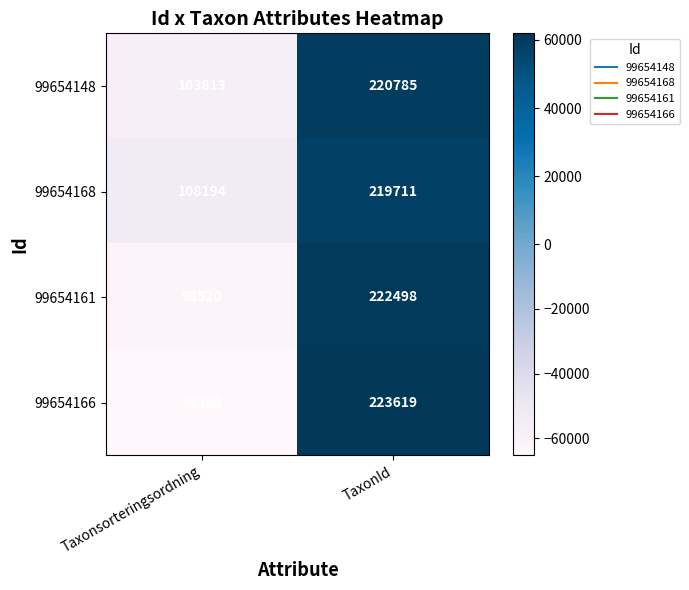

Is the value of 99654166 at Taxonsorteringsordning greater than the value of 99654168 at TaxonId?

No